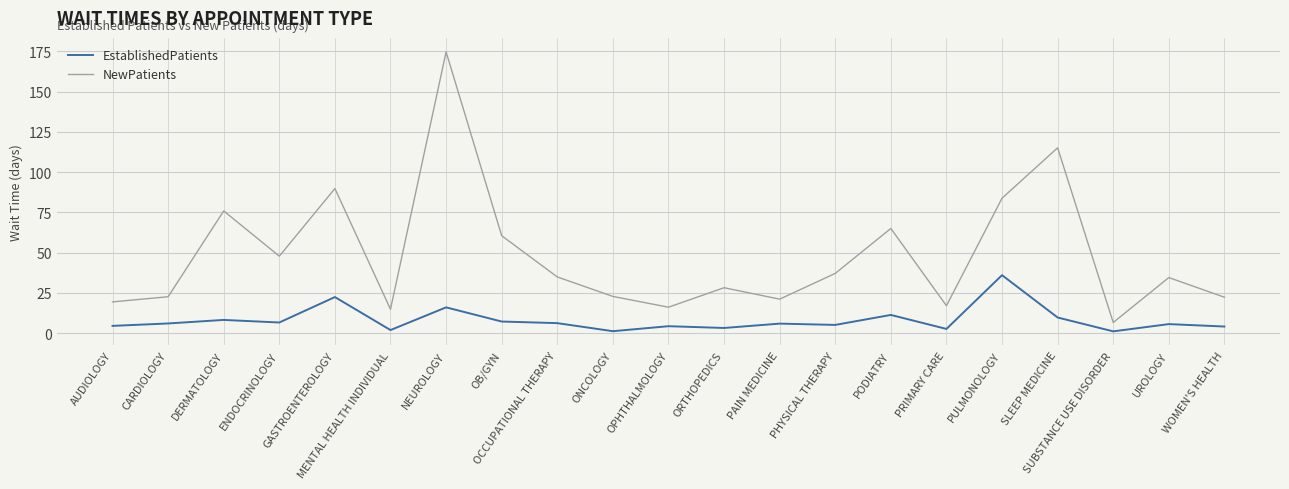

What is the total value across all series at CARDIOLOGY?

28.6